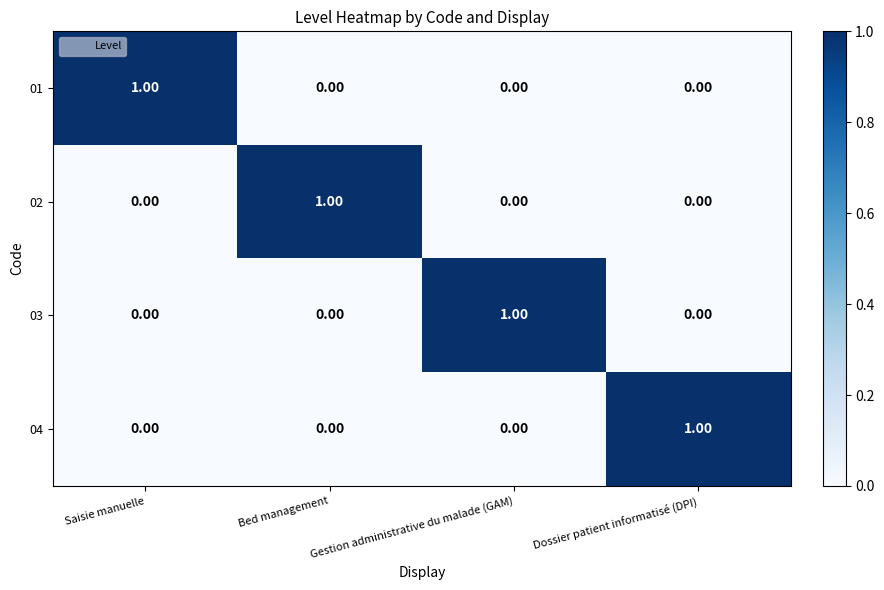

At how many categories does at least one series exceed 0?

4